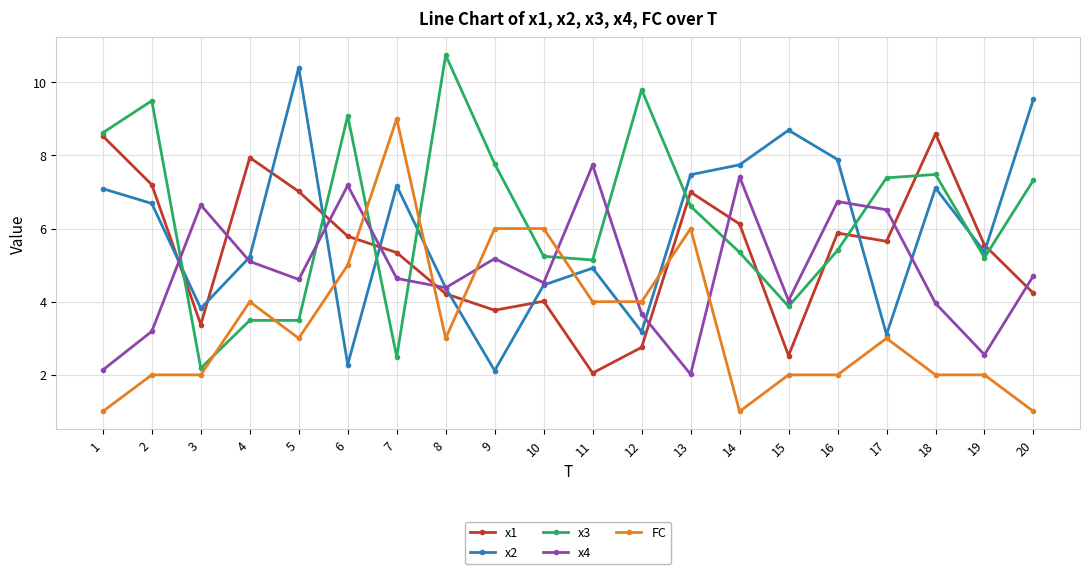

Between 3 and 4, which series saw the biggest shift?

x1